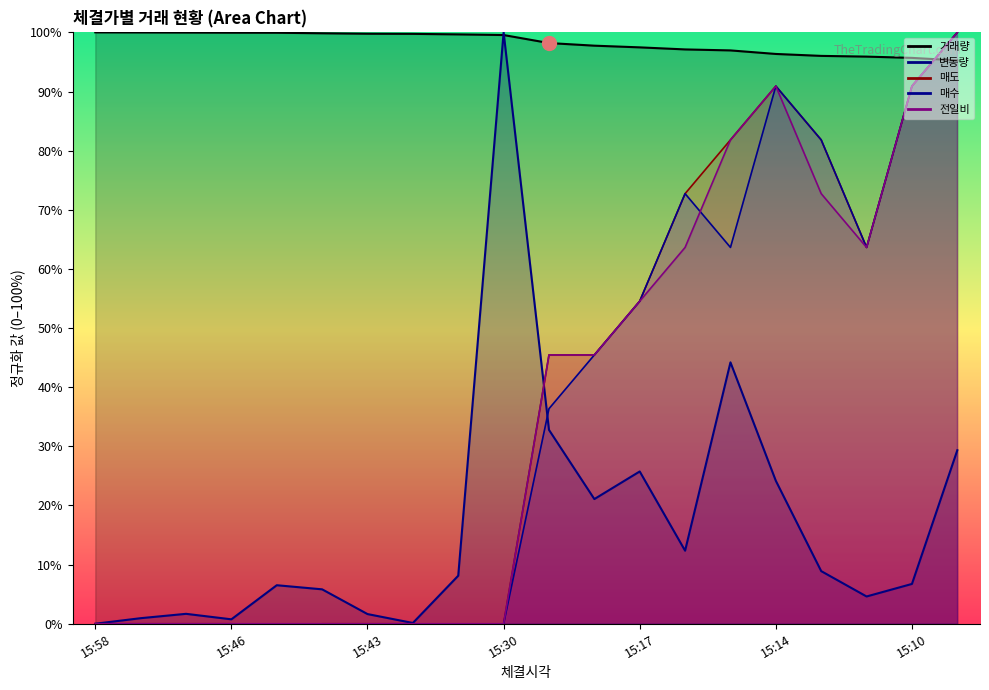

At which category is the sum across all series the highest?

15:08